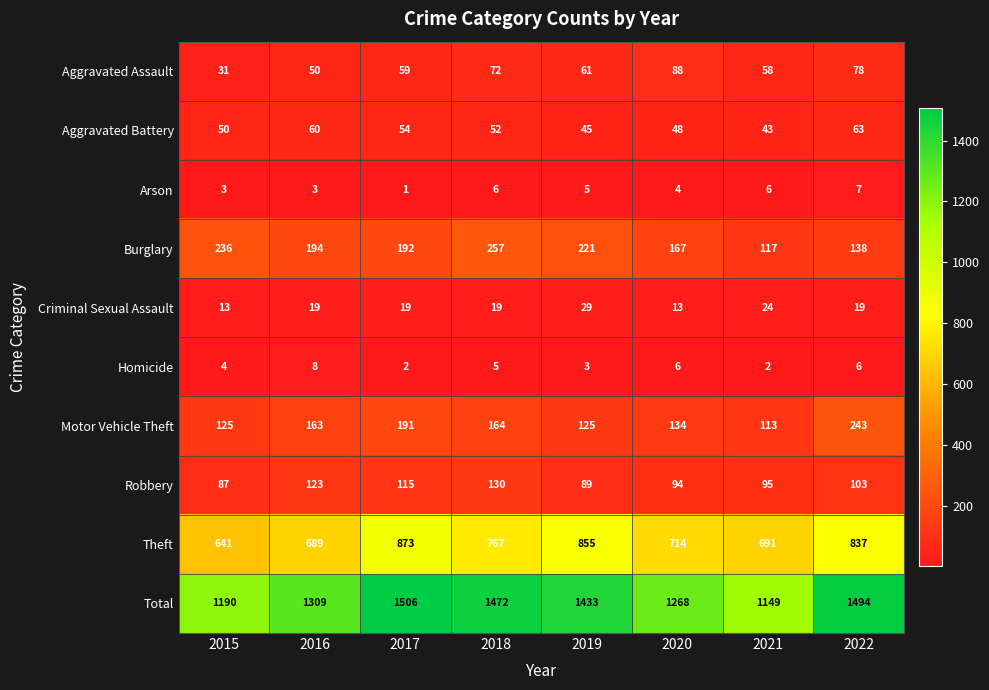

At which label is Motor Vehicle Theft closest to 178?

2017